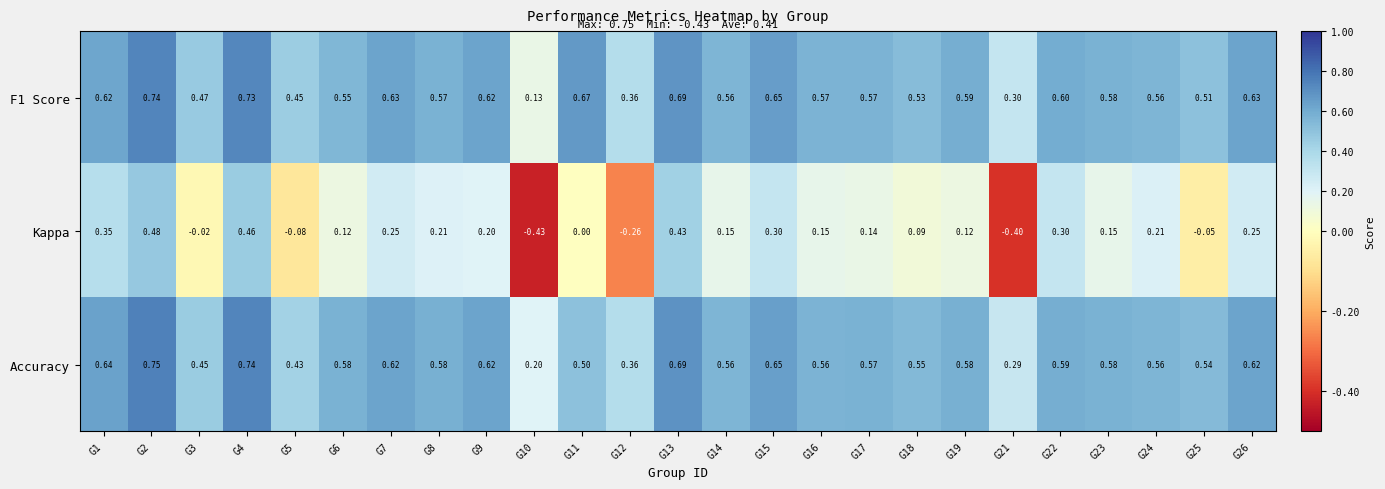

At which category is the sum across all series the highest?

G2